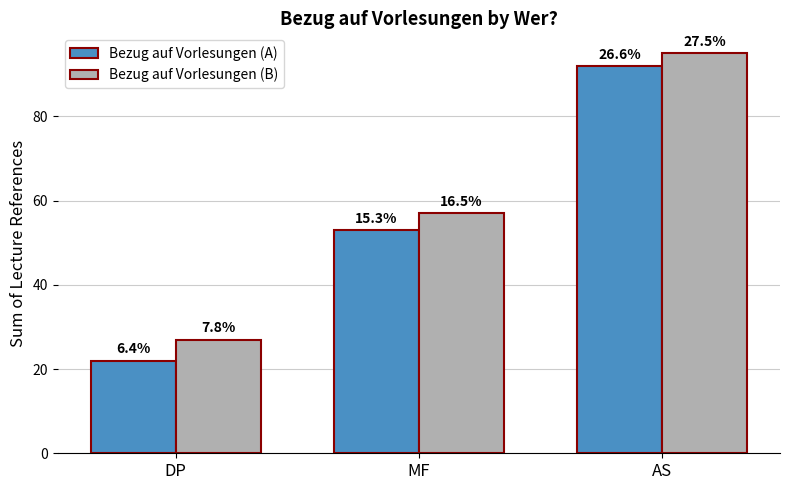

Is it true that Bezug auf Vorlesungen (B) equals 27 at DP?

True